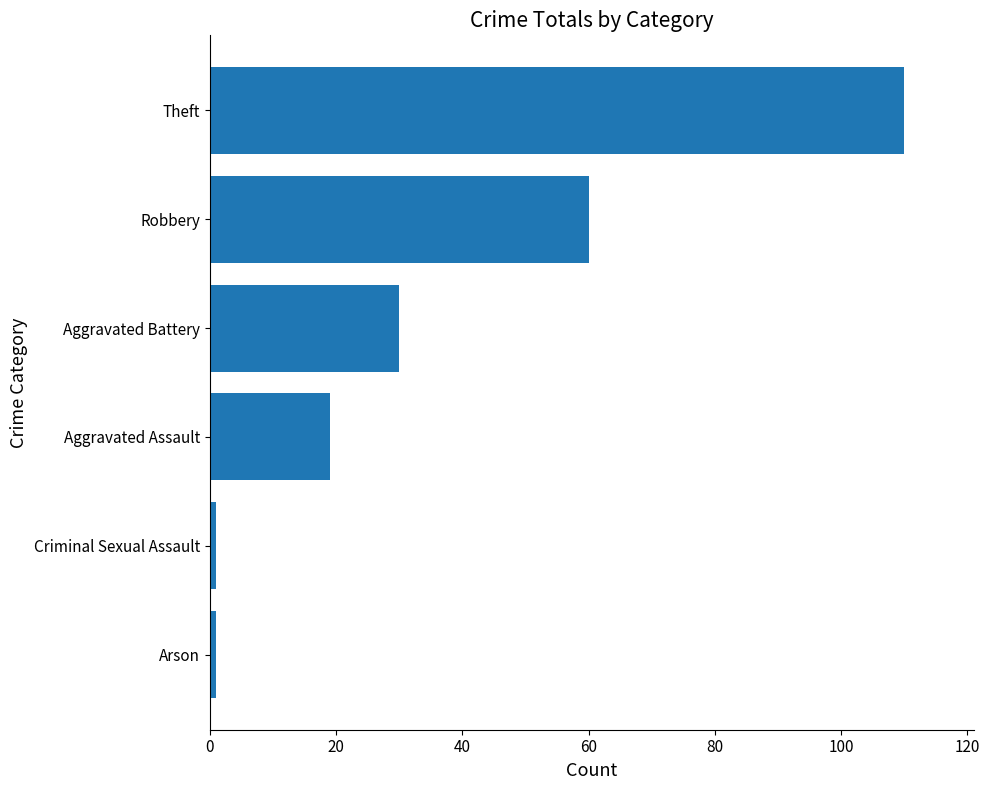

Reading top to bottom, what are all the values shown in this chart?

110	60	30	19	1	1